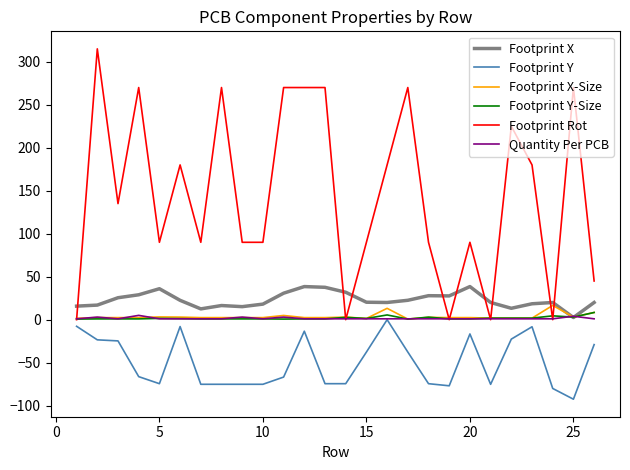

True or false: Footprint X and Footprint Y cross at least once.

False